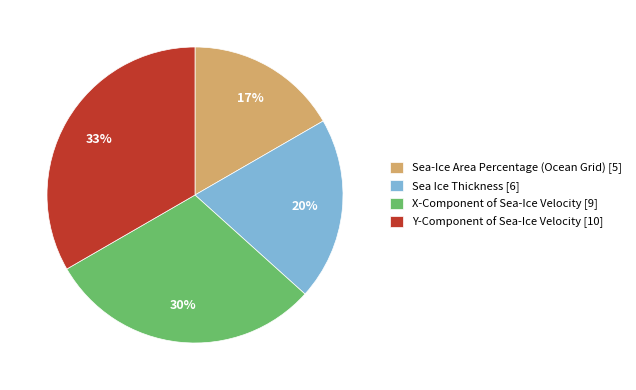

Do Sea Ice Thickness [6] and Sea-Ice Area Percentage (Ocean Grid) [5] together represent more than half of the pie?

No